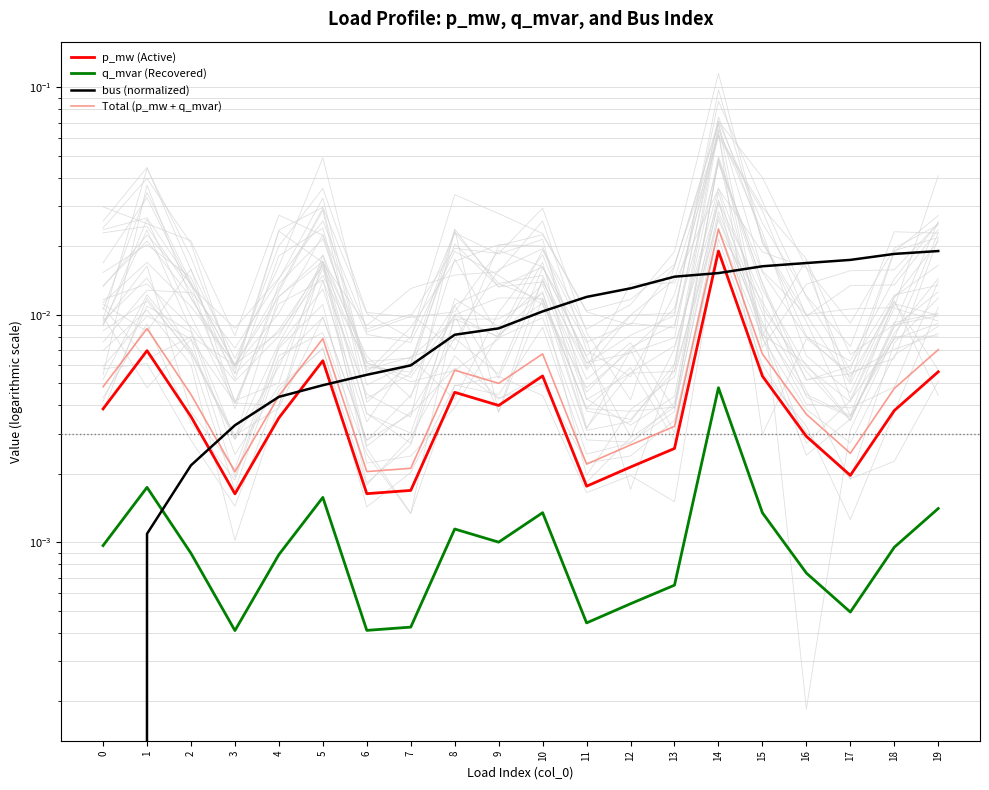

At which category is the sum across all series the highest?

14